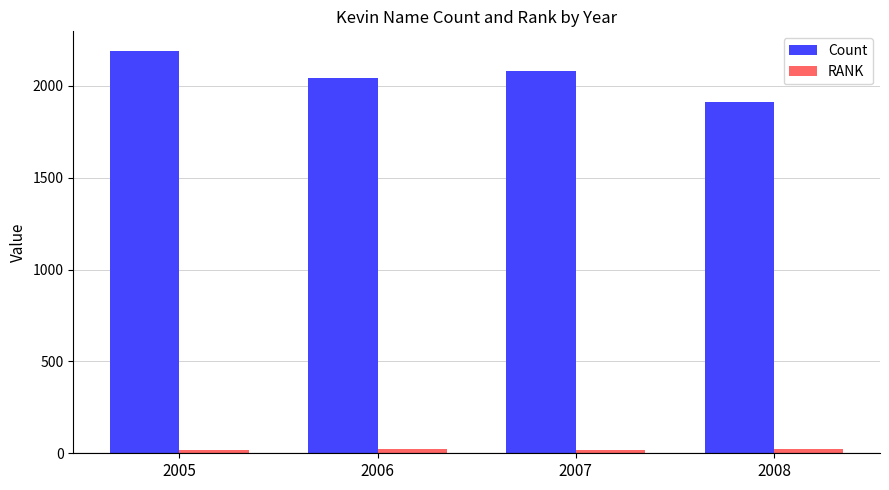

Which series has the widest spread of values?

Count